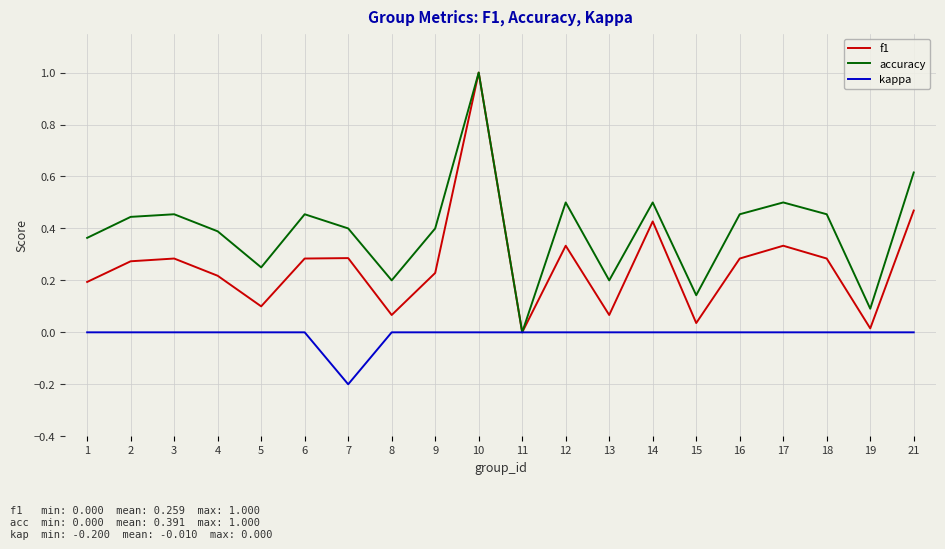

Rank the series by their average value, from highest to lowest.

accuracy, f1, kappa